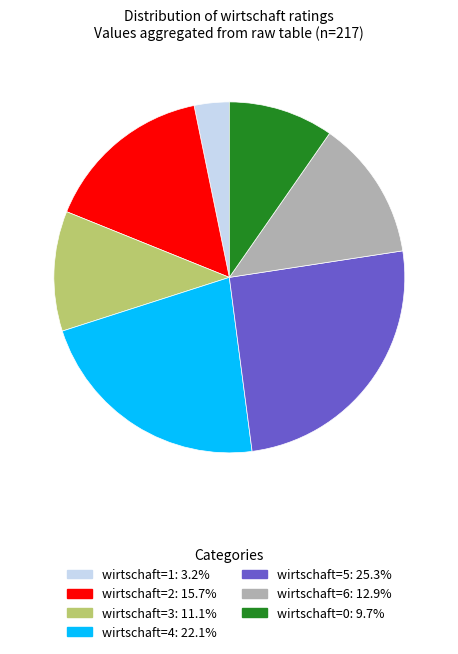

Is there a majority slice in this chart?

No